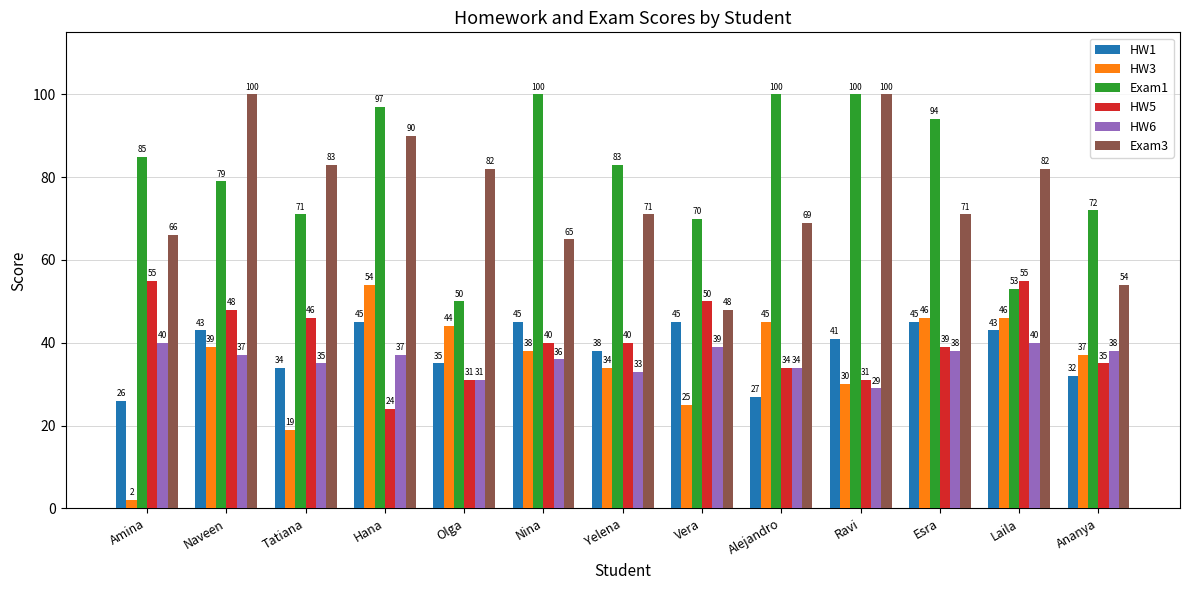

How many values in the HW3 series are below 38?

6